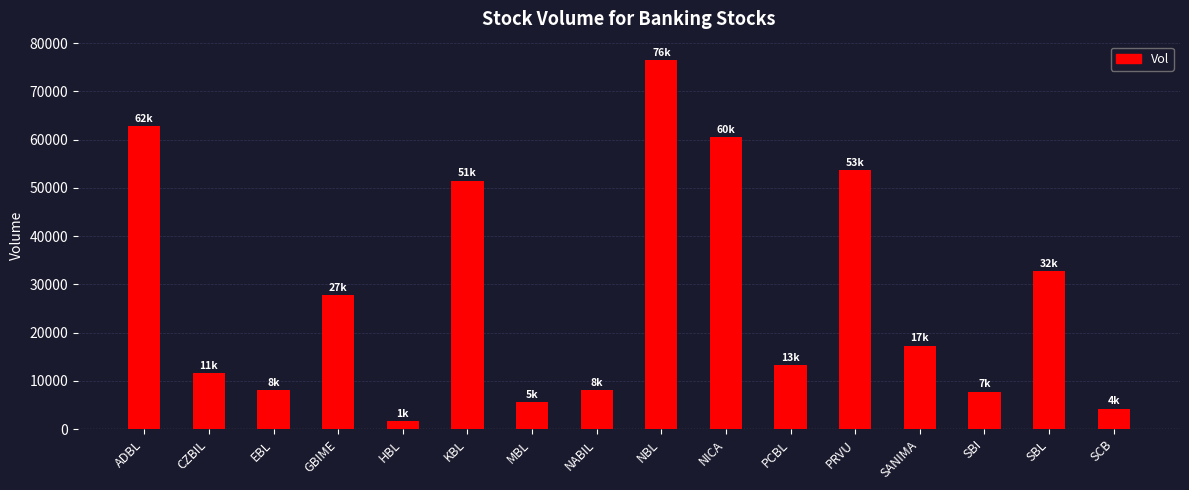

What is the change in value from CZBIL to PRVU?

+42078